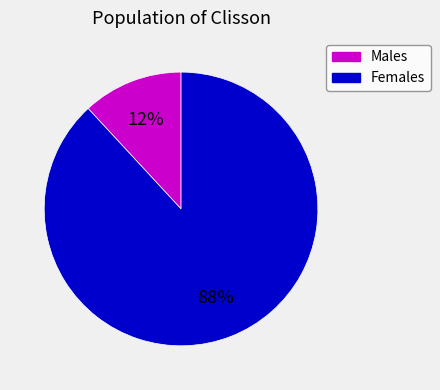

To the nearest percent, what is the average slice percentage?

50%